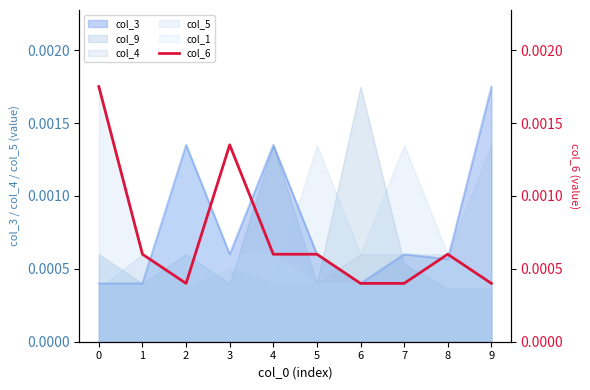

Rank the categories by value from highest to lowest.

0, 3, 1, 4, 5, 8, 2, 6, 7, 9